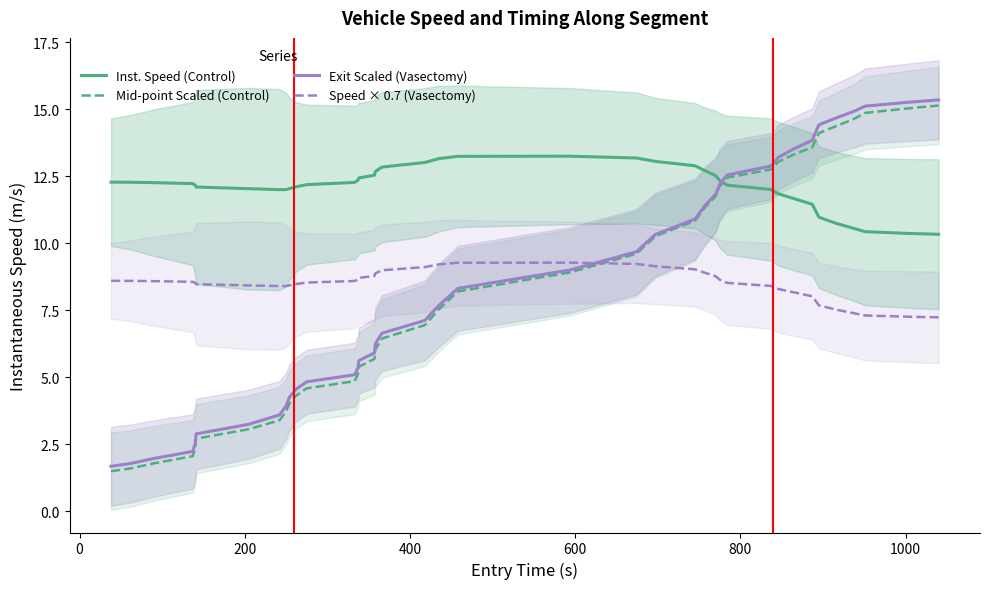

What is the minimum value for Speed × 0.7 (Vasectomy)?

7.2